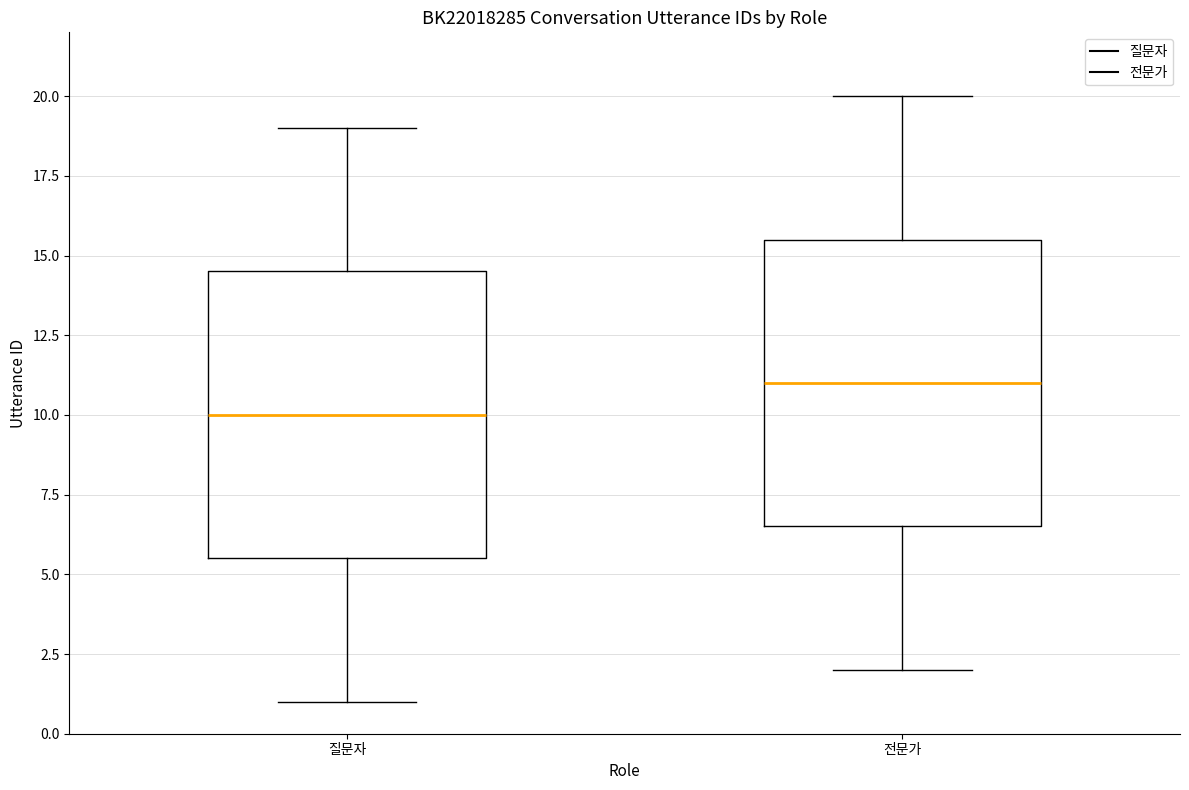

Which box's median line is the lowest?

질문자